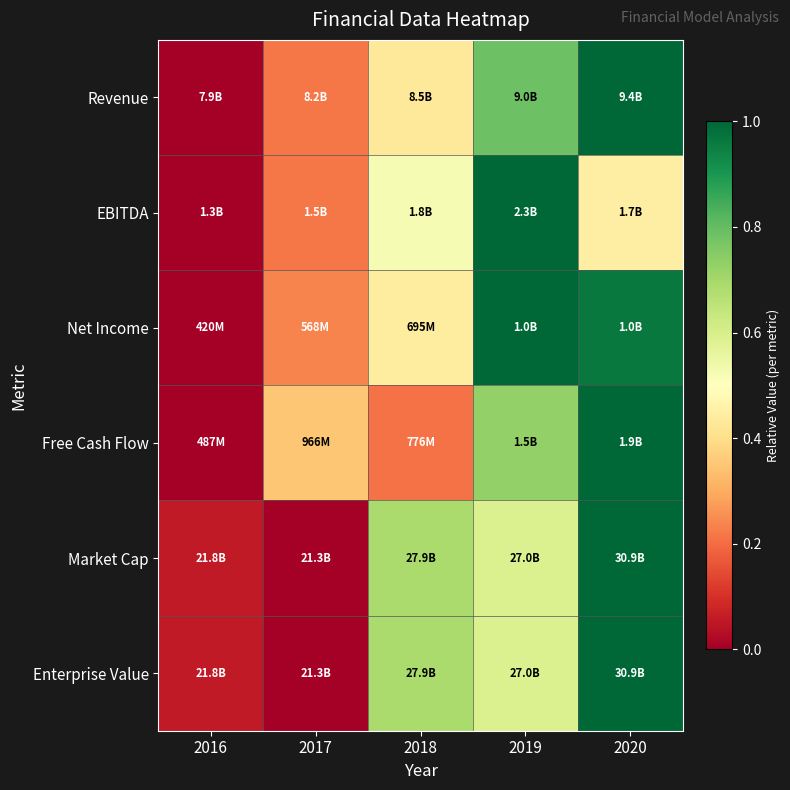

Rank the series at 2017 from highest to lowest value.

Free Cash Flow, Net Income, EBITDA, Revenue, Market Cap, Enterprise Value